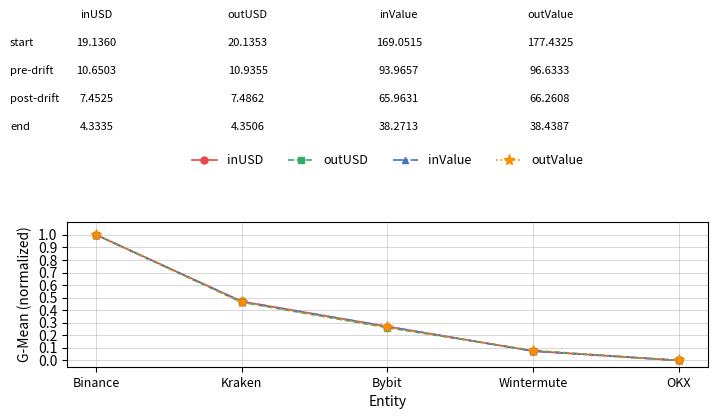

The outValue series shows 0.6 at Binance. True or false?

False